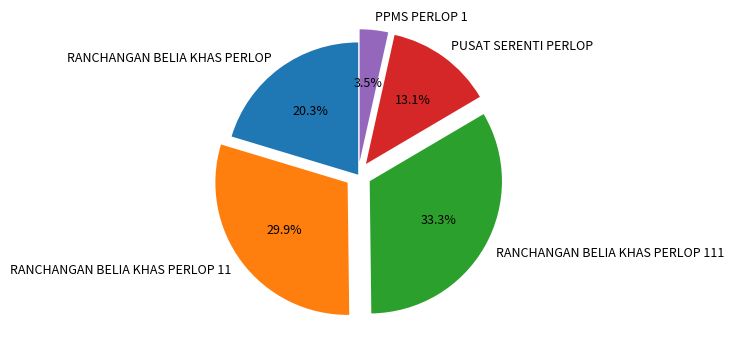

Count the number of slices in the pie.

5